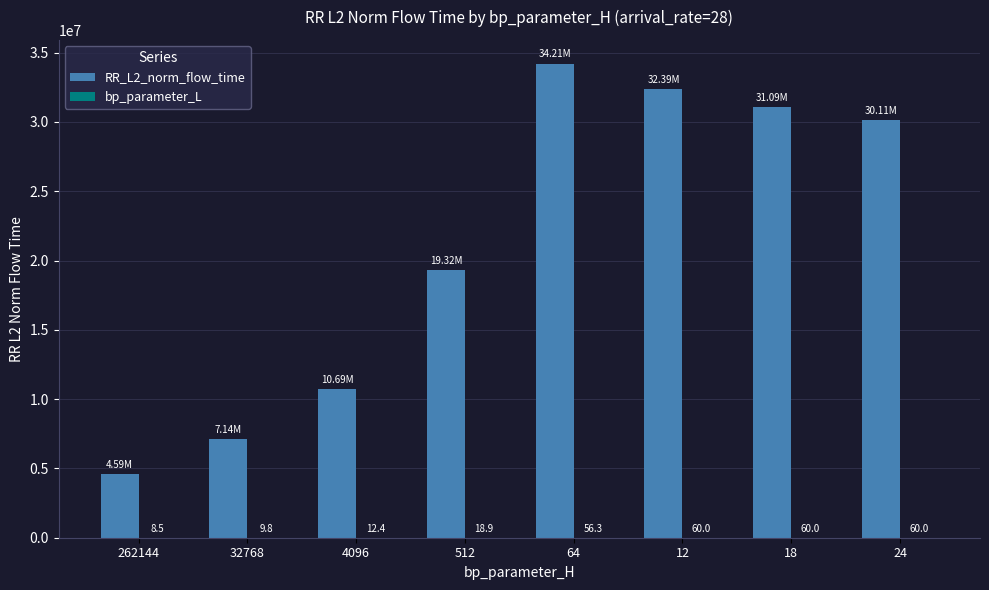

What is the total value across all series at 4096?

10694831.9